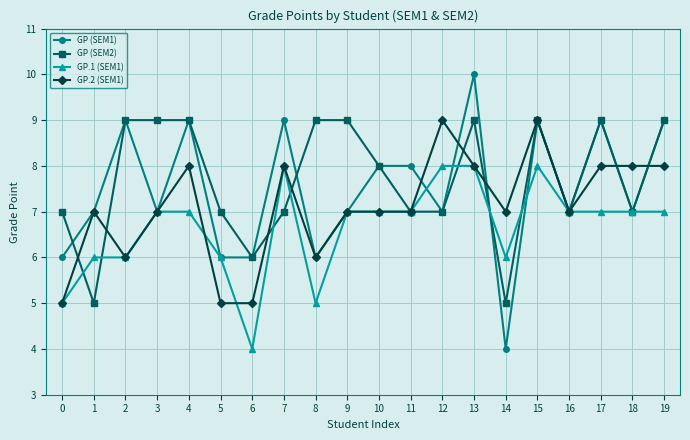

What is the lowest value of the GP.2 (SEM1) series?

5